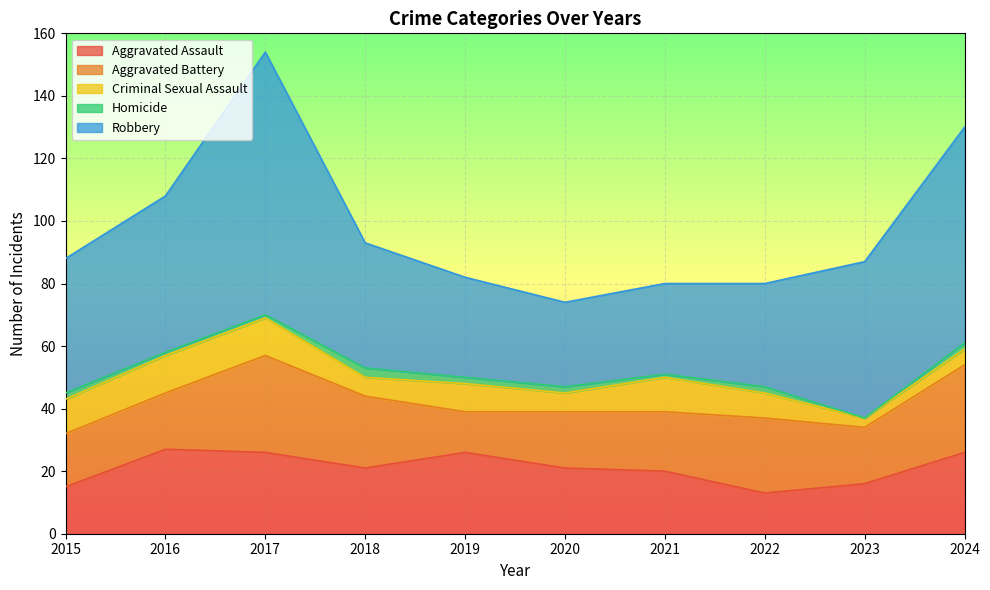

At which label is Criminal Sexual Assault closest to 7?

2018